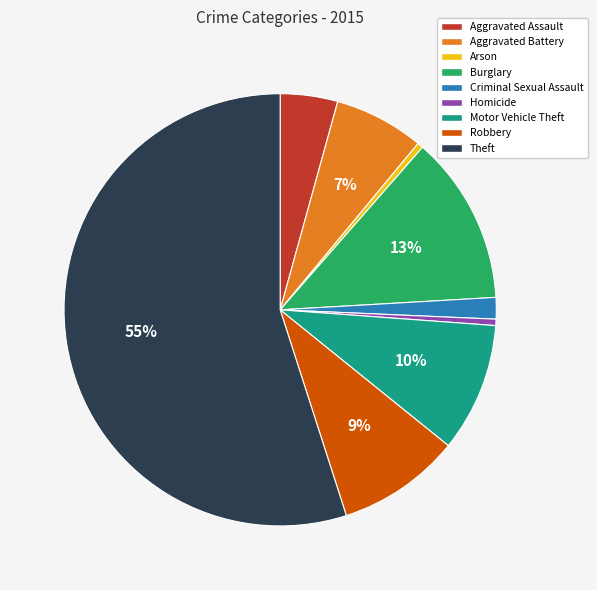

Between Robbery and Arson, which is larger?

Robbery